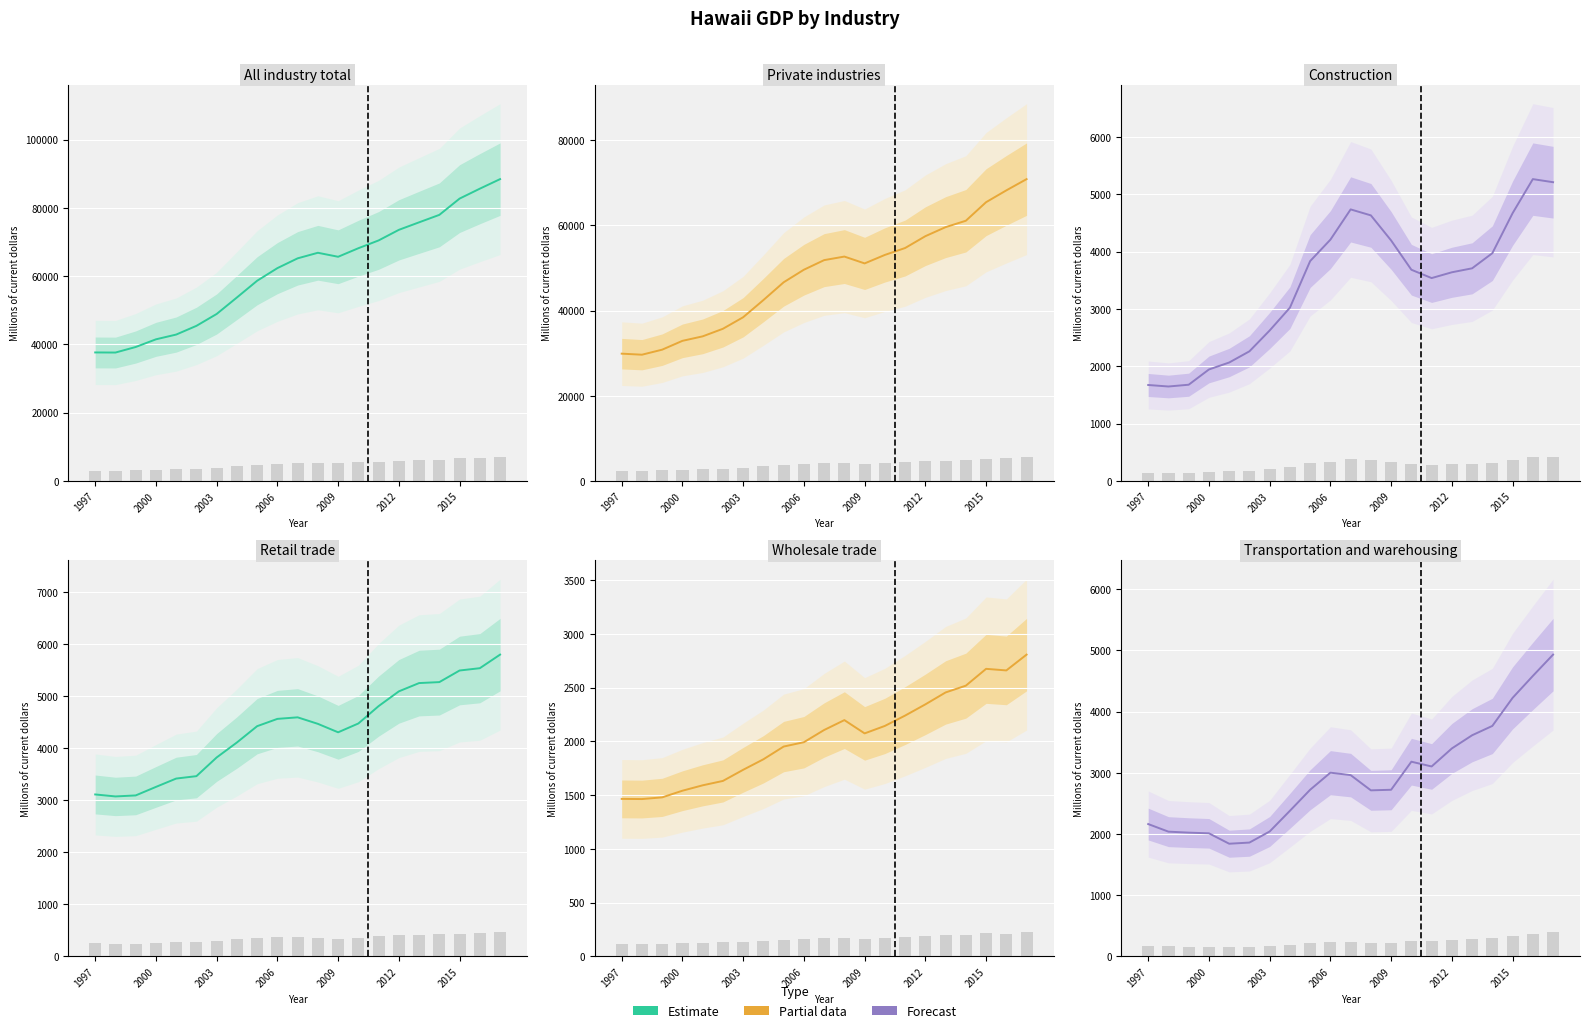

What is the sum of the Transportation and warehousing values at 13 and 18?

7404.9